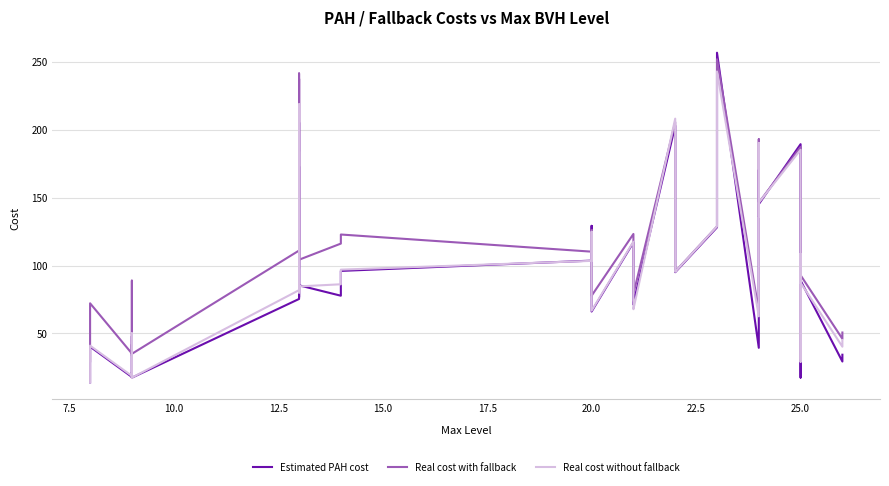

Which series has the largest total across all categories?

Real cost with fallback